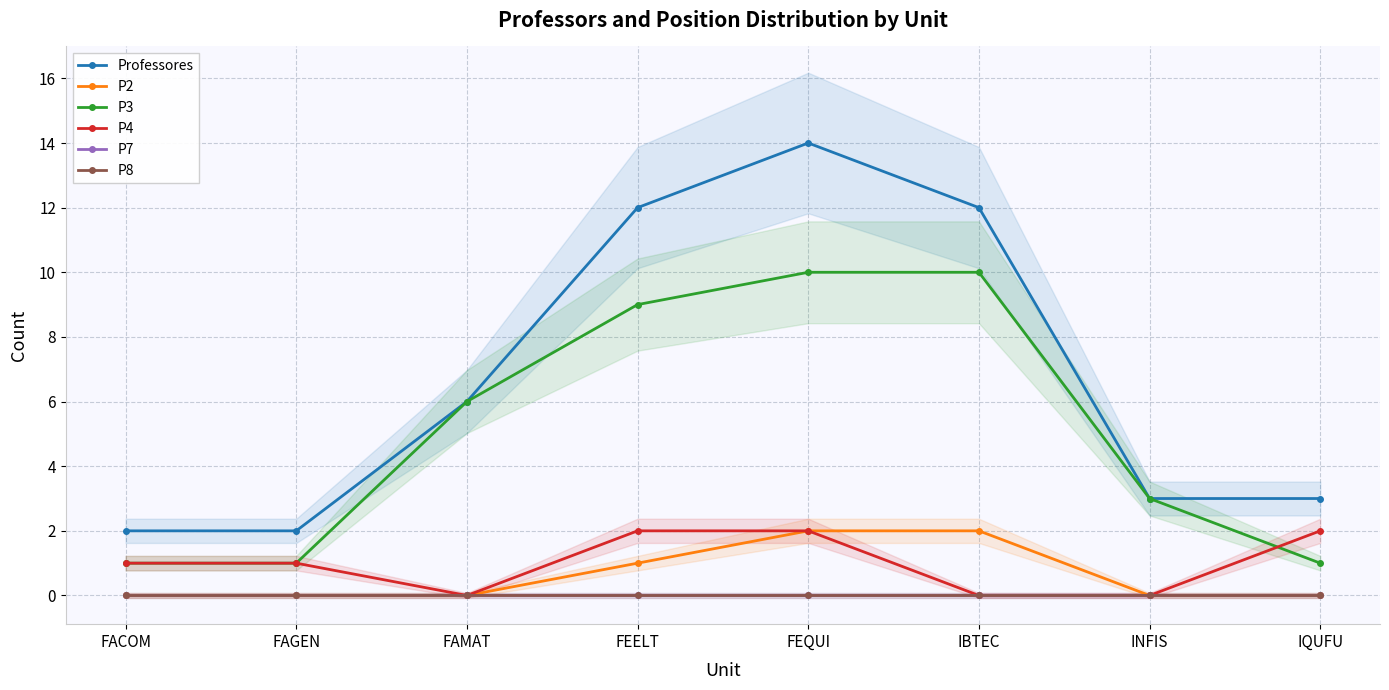

True or false: P7 and P8 intersect in this chart.

False